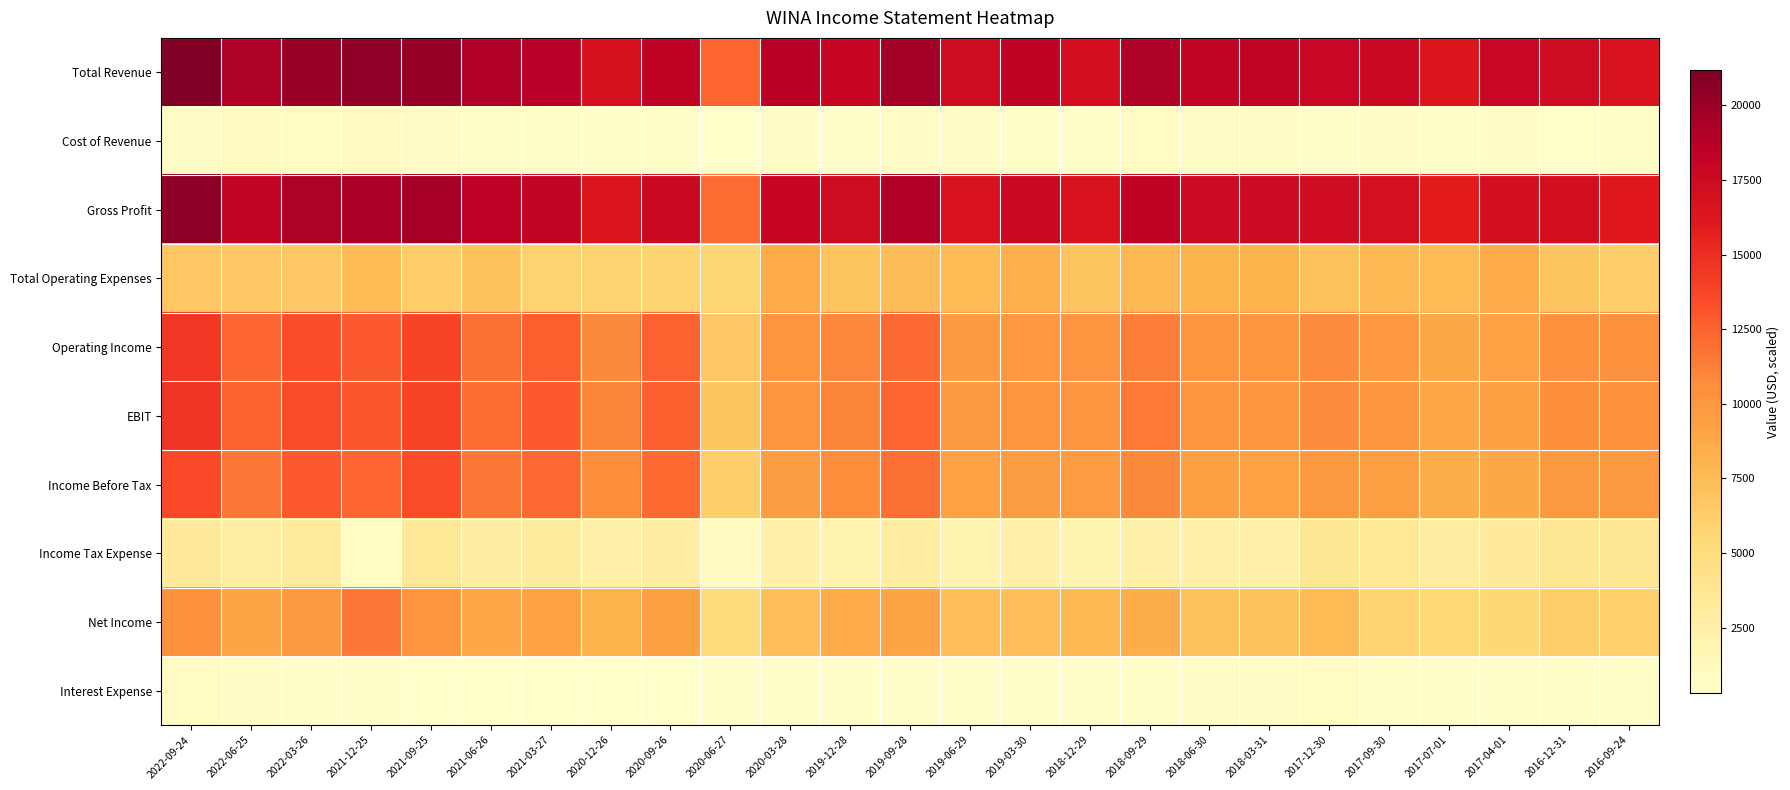

Between 2021-06-26 and 2019-06-29, which is larger?

2021-06-26